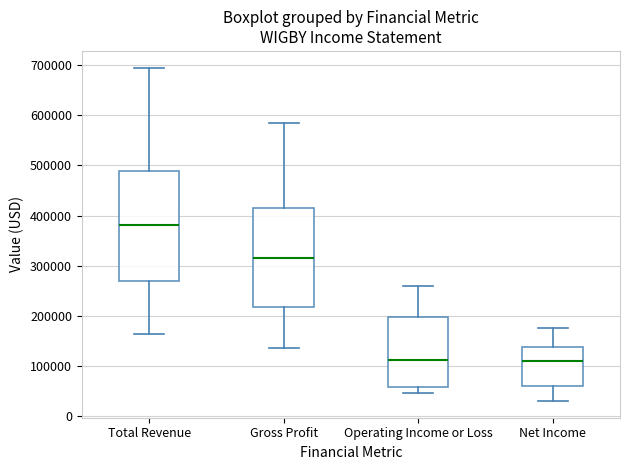

Reading left to right, transcribe this box plot: for each box, give where its median line is, the range the box spans, and where its two whiskers end, as read against the y-axis. The values are not printed on the chart, so give them approximately, as read against the axis.

Total Revenue: median 380000, box 270000 to 490000, whiskers 160000 to 700000
Gross Profit: median 320000, box 220000 to 420000, whiskers 140000 to 580000
Operating Income or Loss: median 110000, box 60000 to 200000, whiskers 50000 to 260000
Net Income: median 110000, box 60000 to 140000, whiskers 30000 to 180000